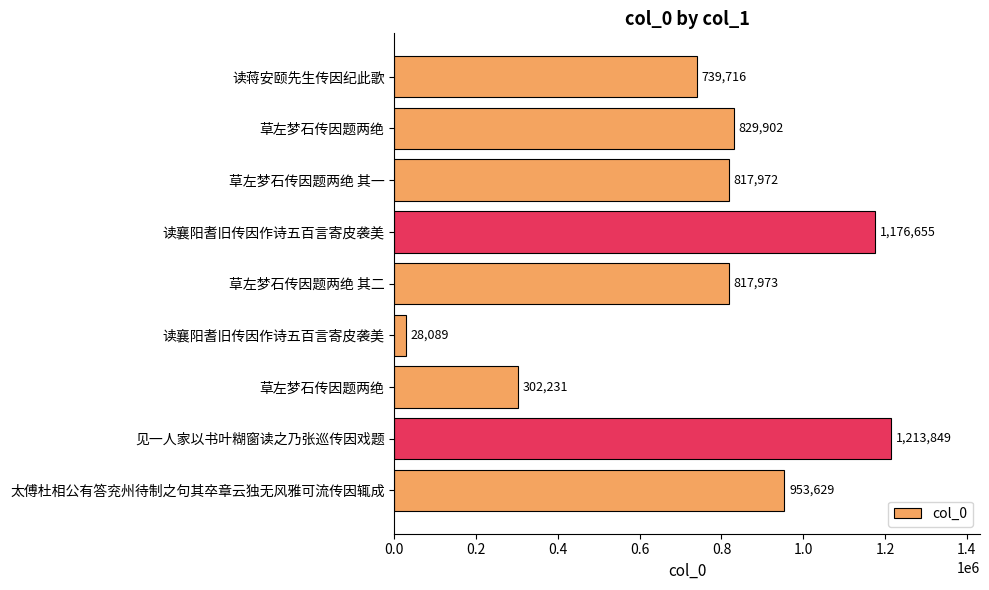

What is the smallest value displayed?

28089